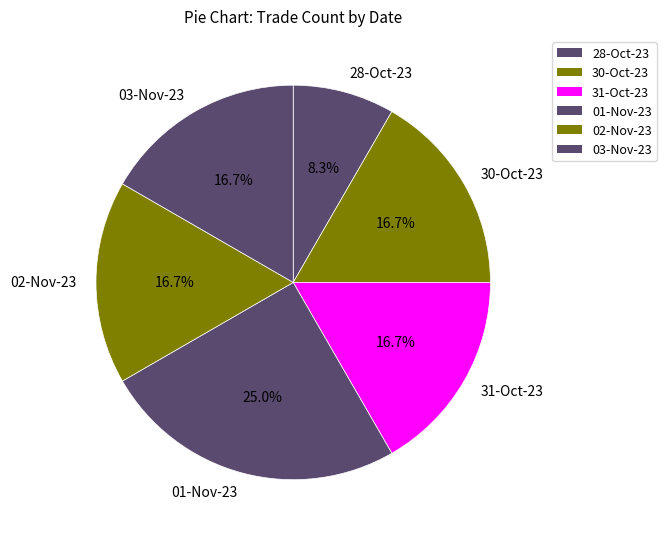

How many slices are in this pie chart?

6